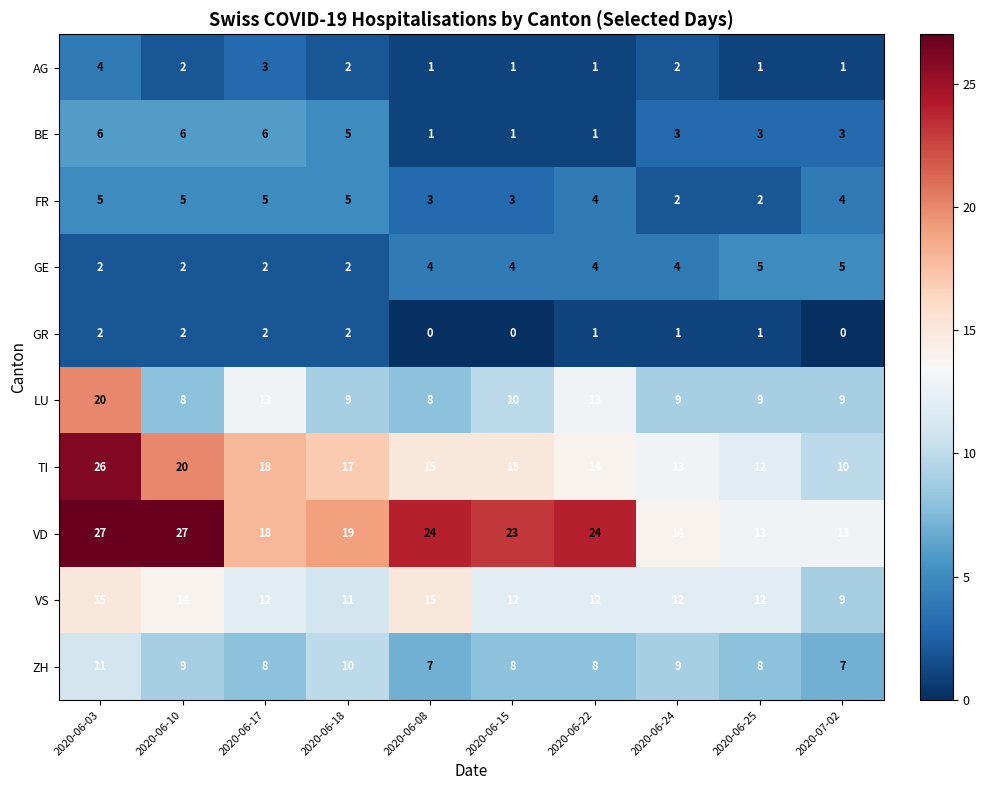

How many data points does each series have?

10